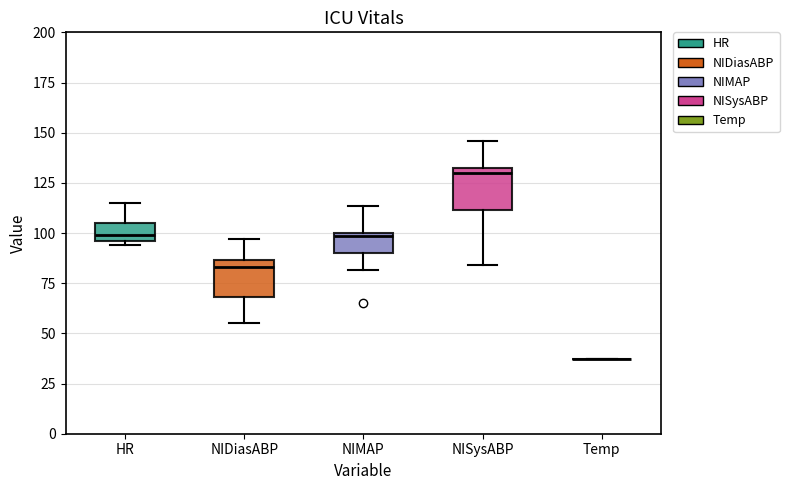

Where is the lower edge of the box for NISysABP on the y-axis? The values are not printed on the chart, so give them approximately, as read against the axis.

110